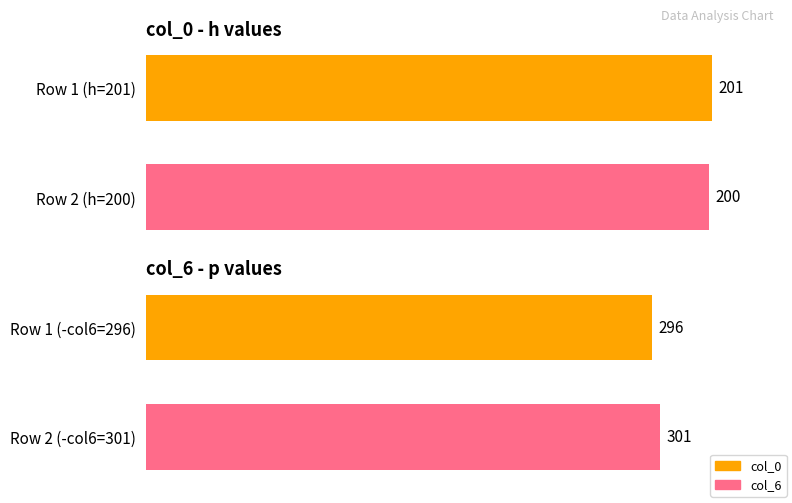

What is the difference between the col_6 values at Row 1 (-col6=296) and Row 2 (-col6=301)?

5